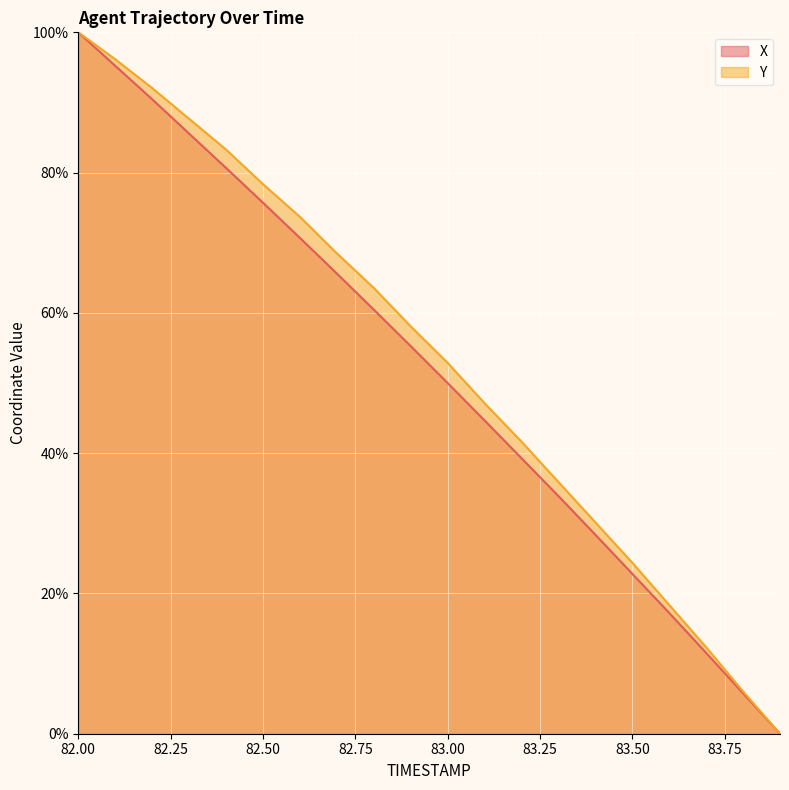

What is the difference between the second highest and minimum values in the X series?

95.2